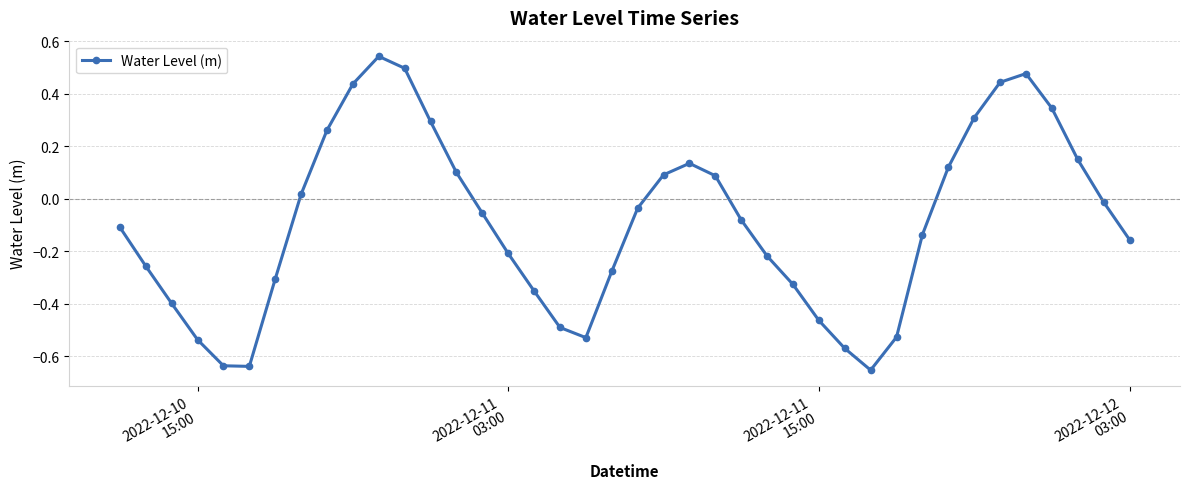

How many points are lower than both their immediate neighbors (excluding endpoints)?

3